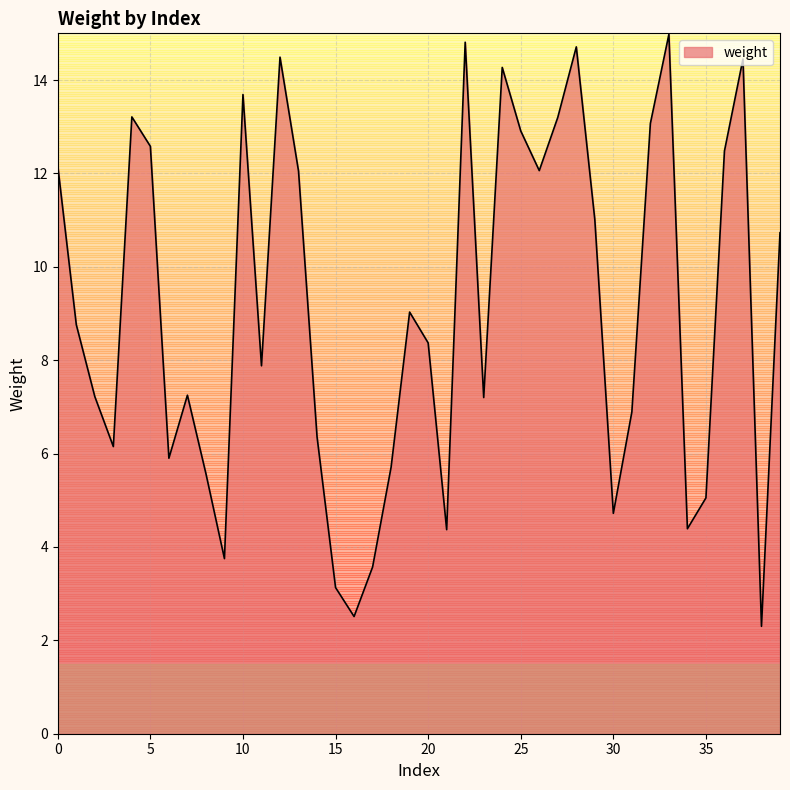

What is the maximum value shown in the chart?

15.0